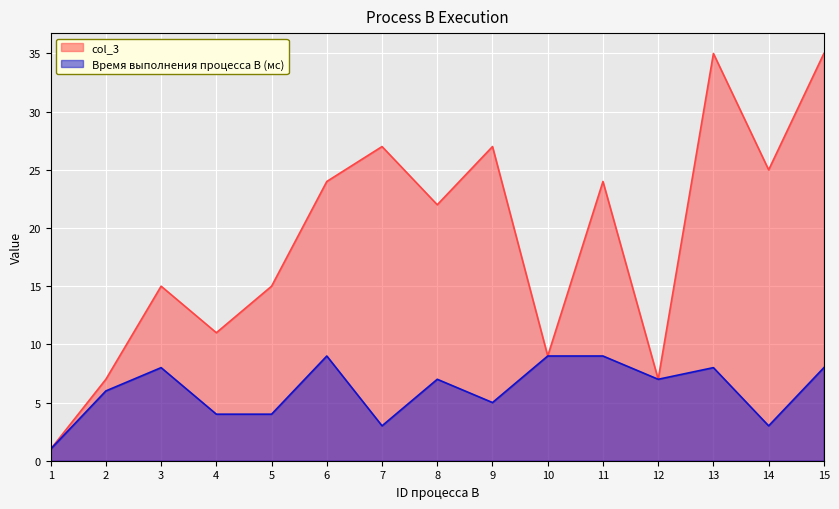

What is the lowest value of the col_3 series?

1